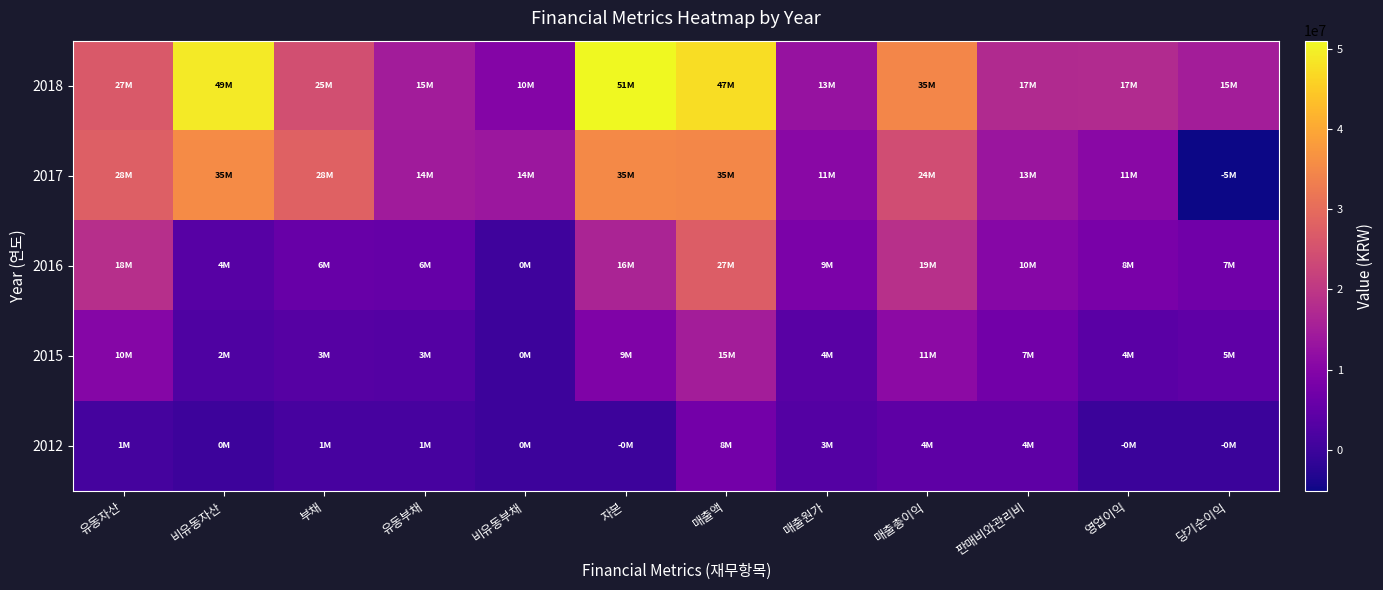

Which series has the largest range (max minus min)?

2018